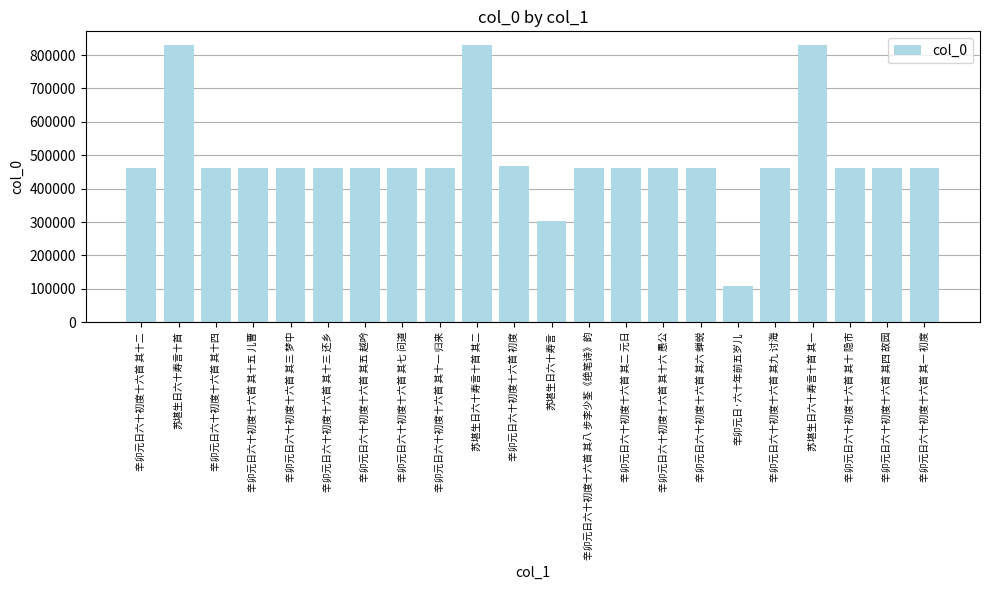

What is the approximate value at 辛卯元日六十初度十六首 其十 隐市, to the nearest 50?

463000